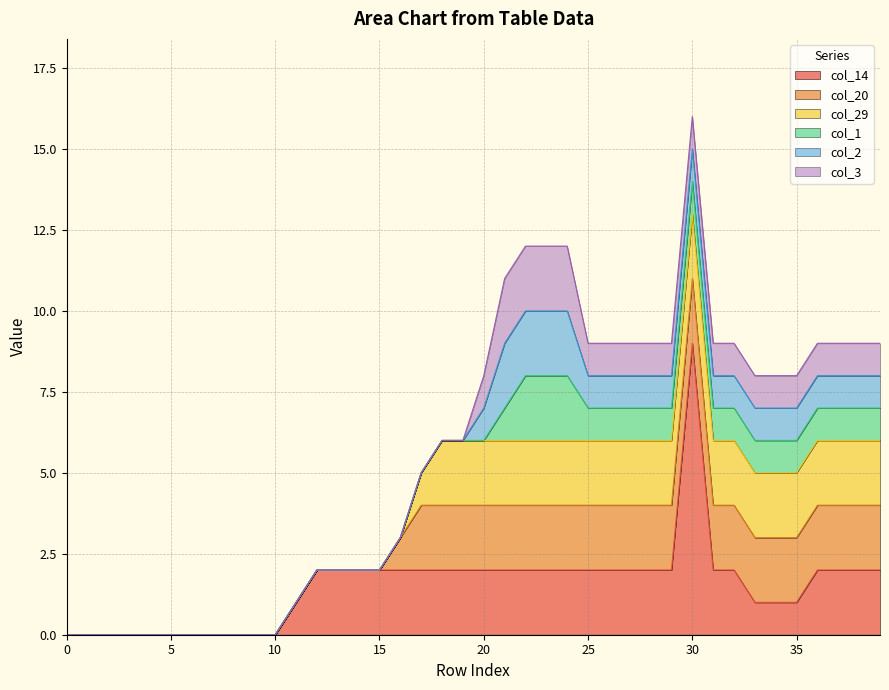

What is the difference between the second highest and second lowest values in the col_1 series?

2